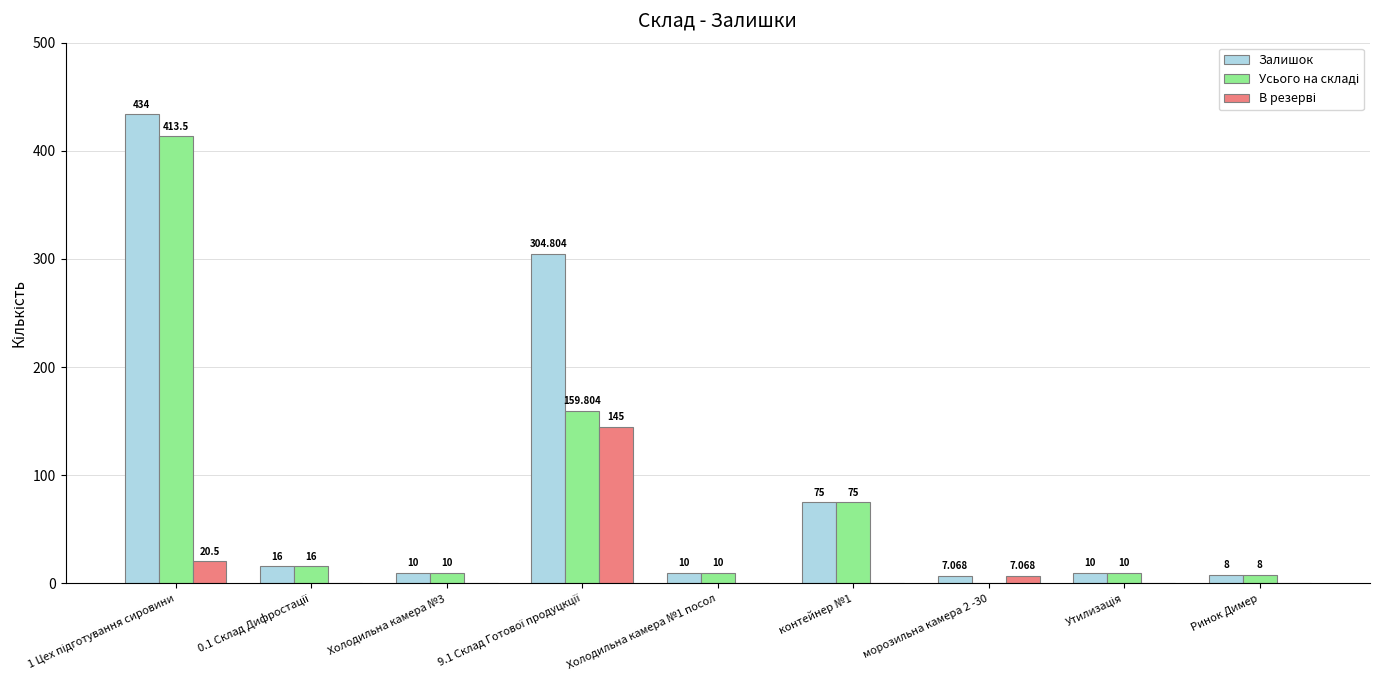

Which series has the largest total across all categories?

Залишок